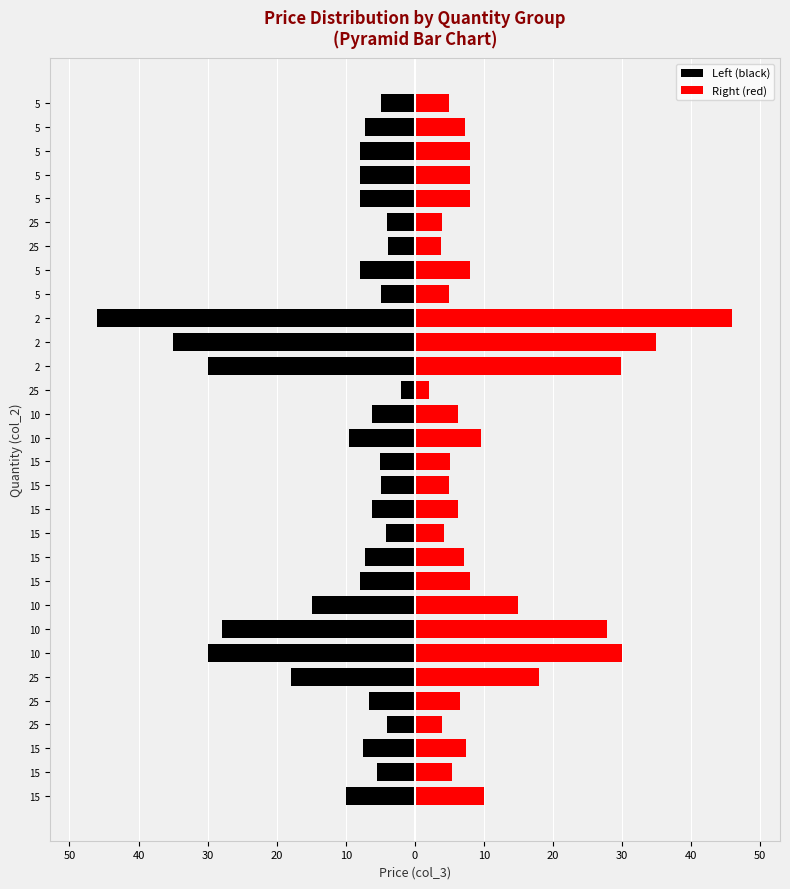

What is the sum of the Left (black) values at 10 and 25?

-8.2